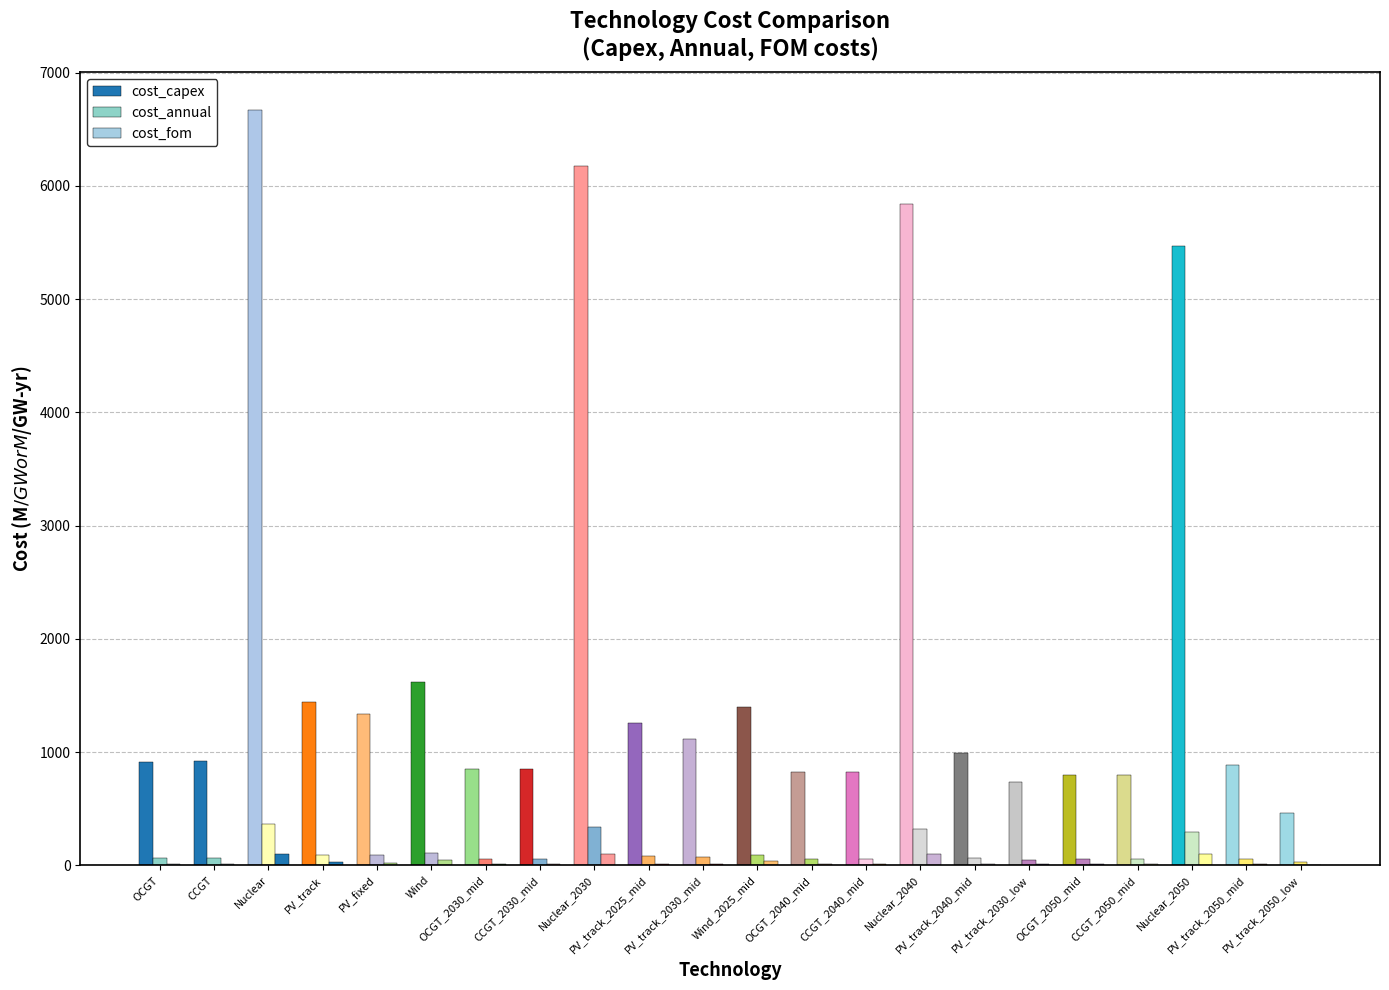

What is the maximum value for cost_fom?

101.0